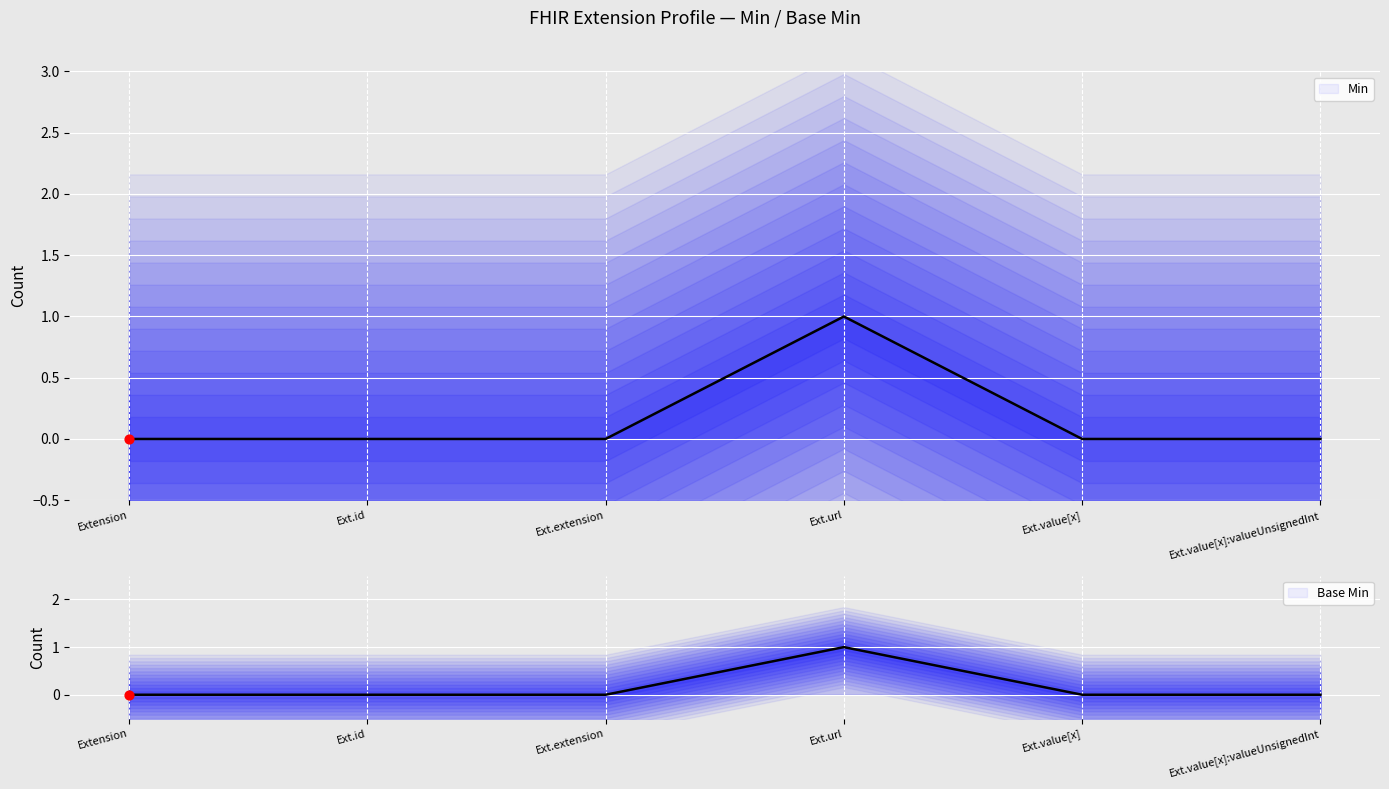

At which category is the sum across all series the highest?

Ext.url